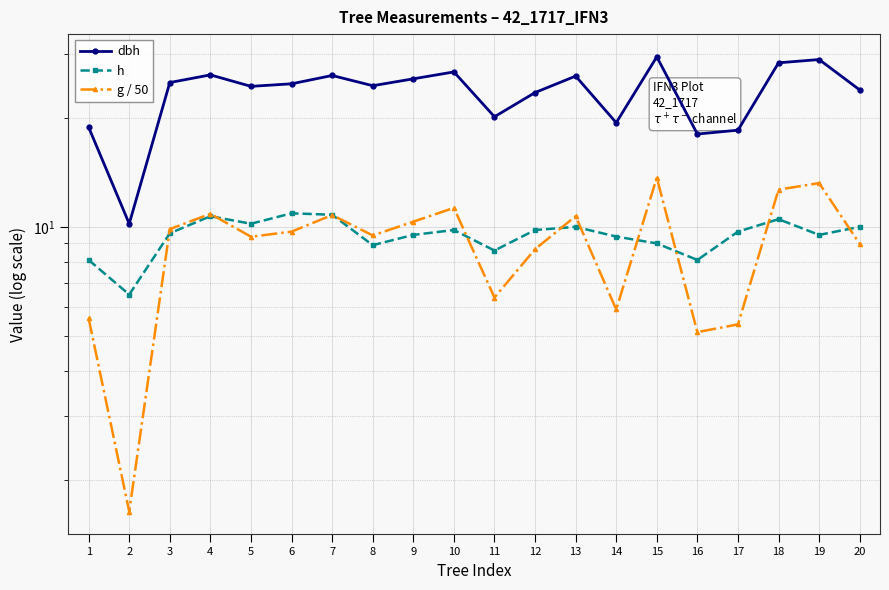

How many lines are shown in the chart?

3